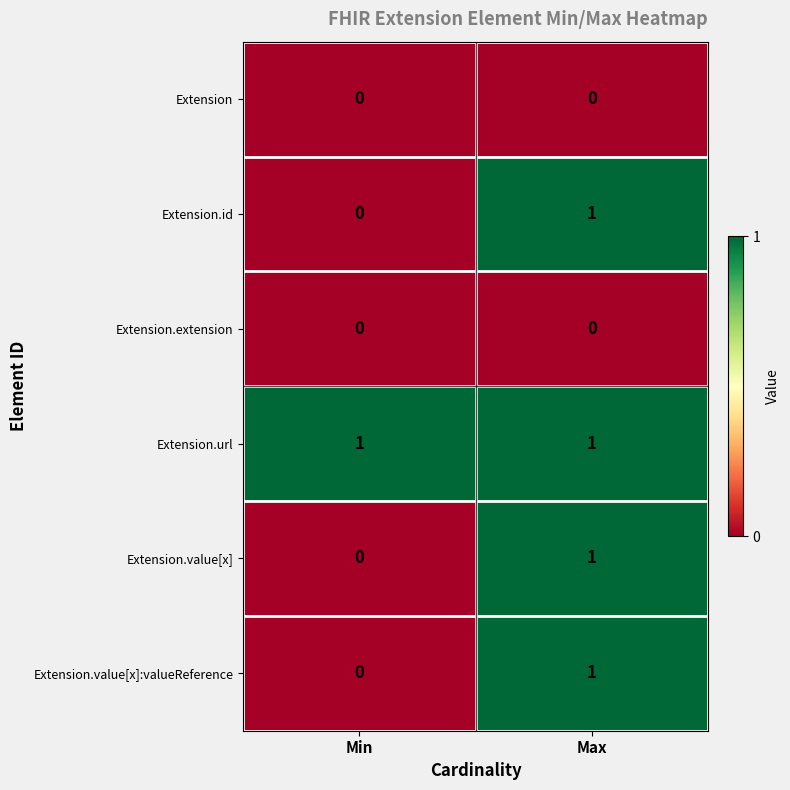

At which label is Extension.value[x] closest to 0?

Min